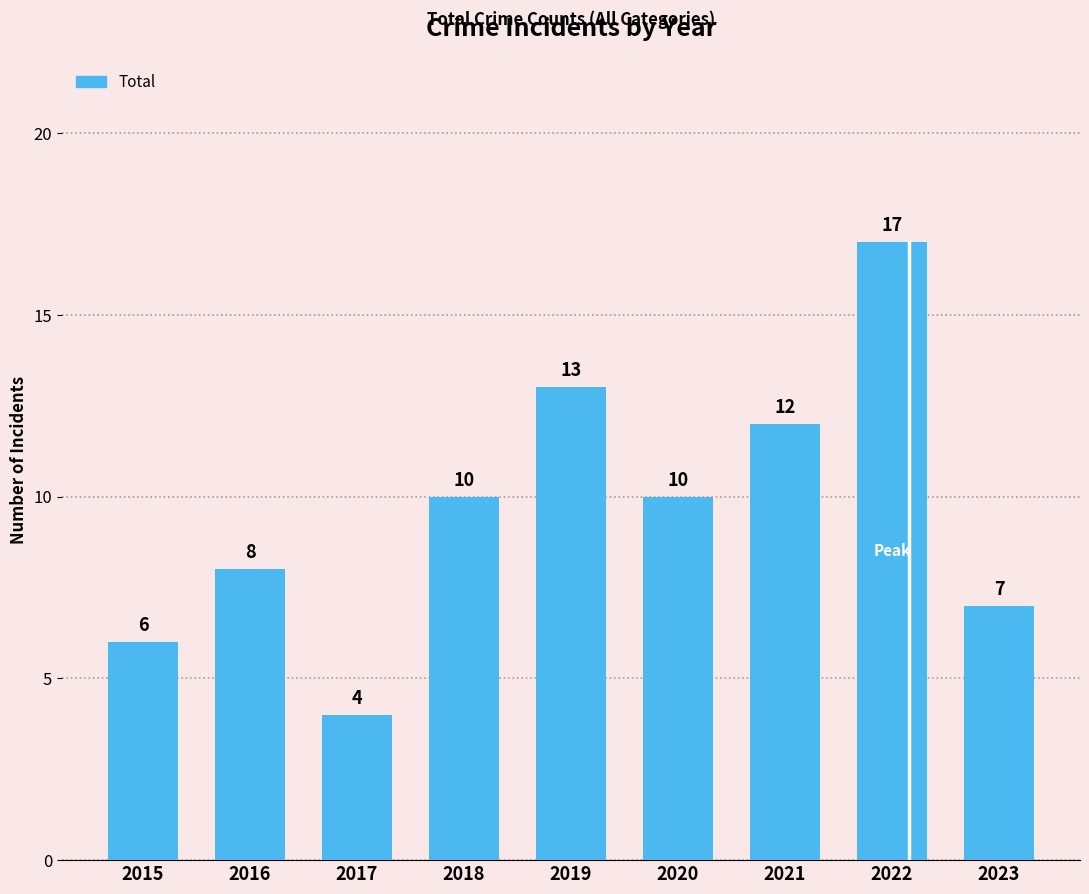

Read the value at 2015, to the nearest 5.

5